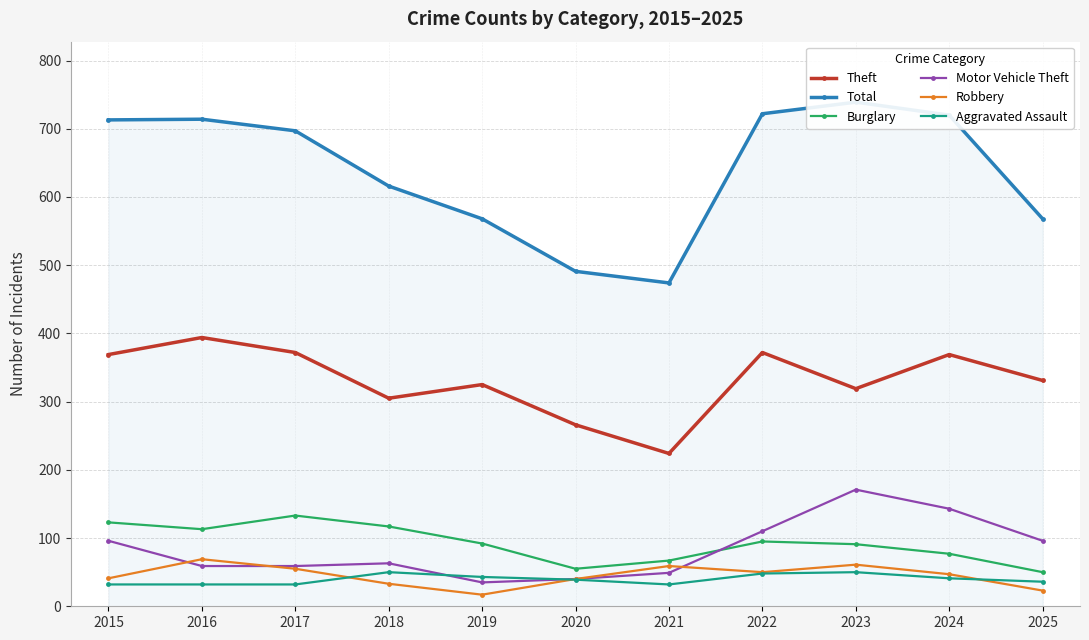

What is the sum of all Burglary values?

1013